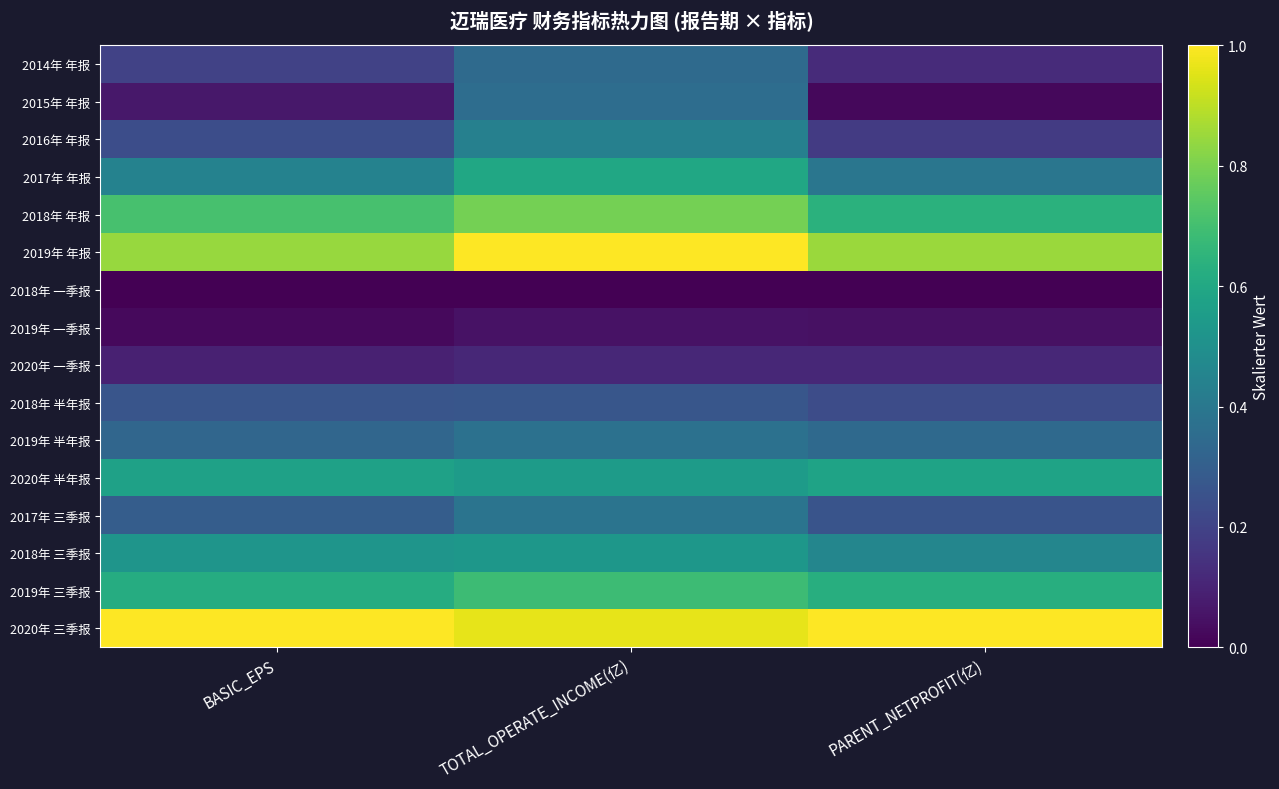

Which has a higher value, TOTAL_OPERATE_INCOME(亿) or BASIC_EPS?

TOTAL_OPERATE_INCOME(亿)